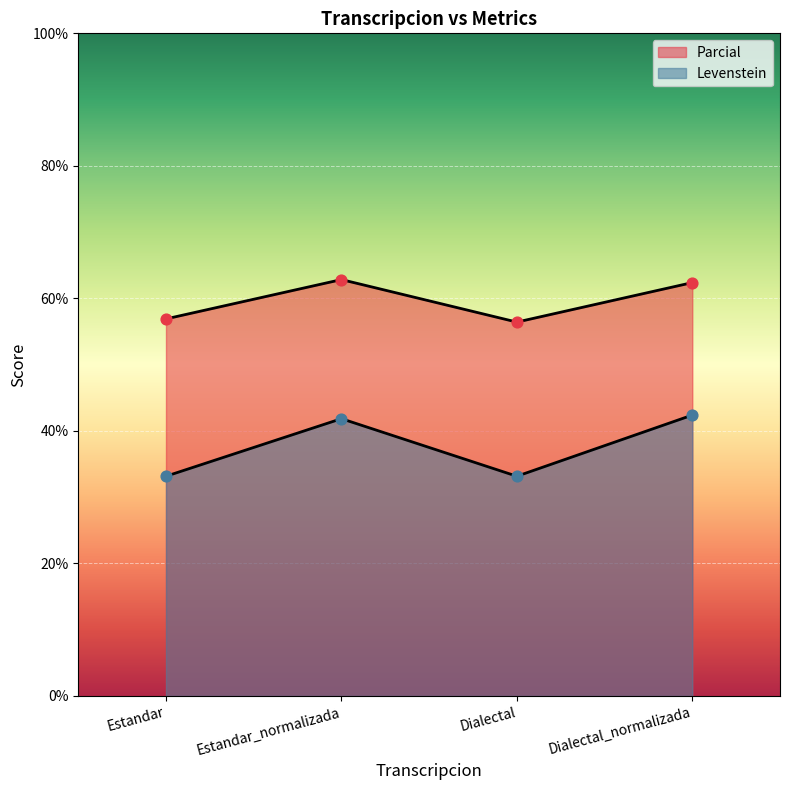

Which series reaches the minimum Y coordinate?

Levenstein